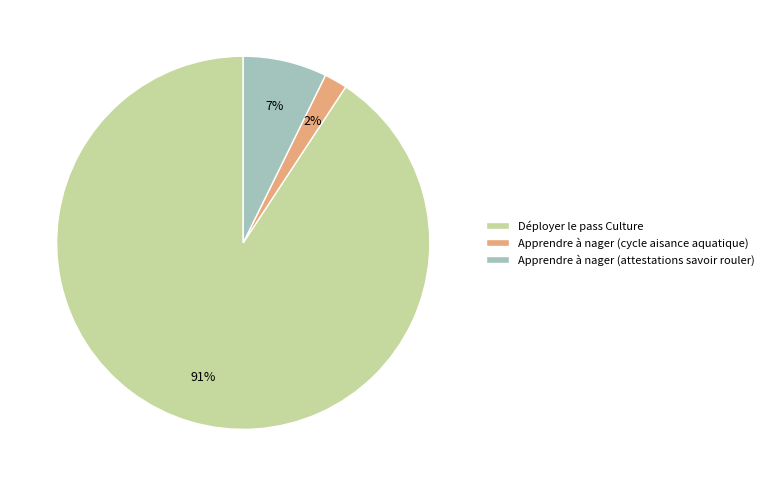

To the nearest percent, what is the difference between the largest and smallest slice percentages?

89%